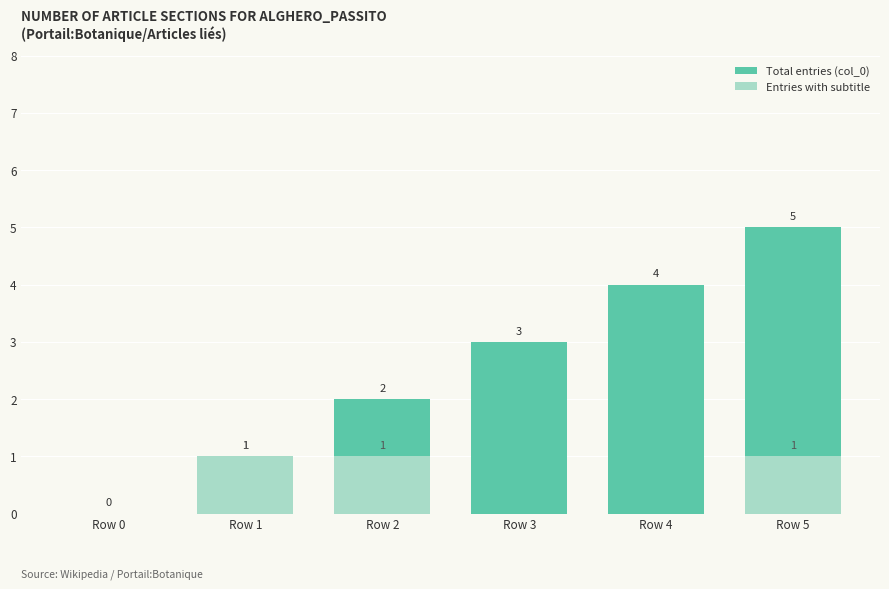

How many values in the Total entries (col_0) series exceed 3?

2